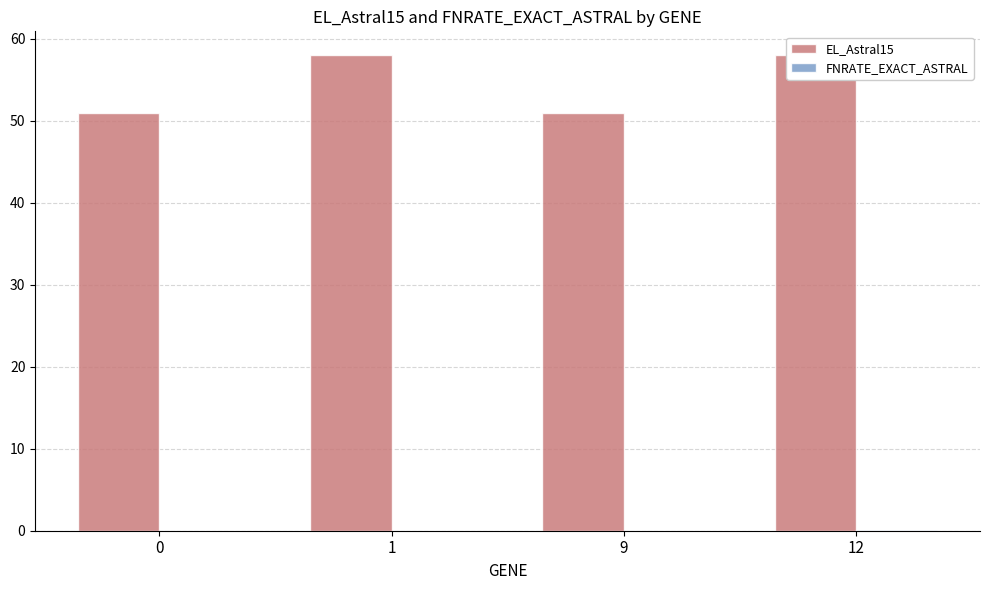

How many FNRATE_EXACT_ASTRAL values are between 0 and 1?

4